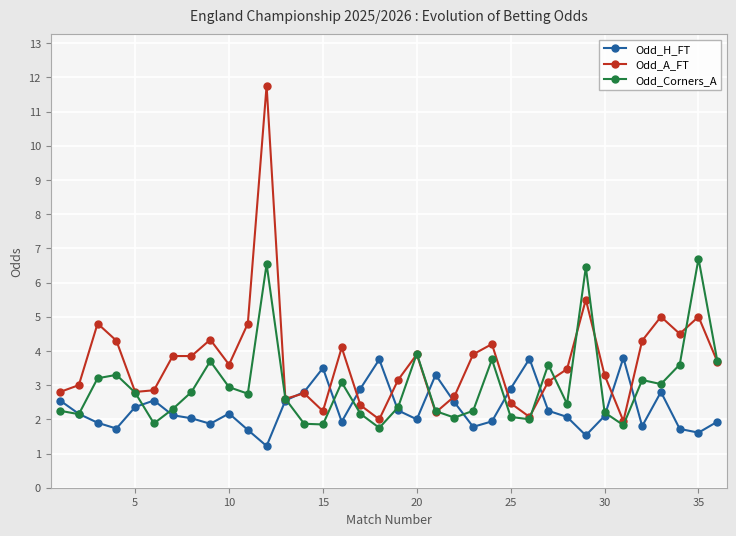

True or false: Odd_A_FT has more than 2 points higher than both neighbors.

True